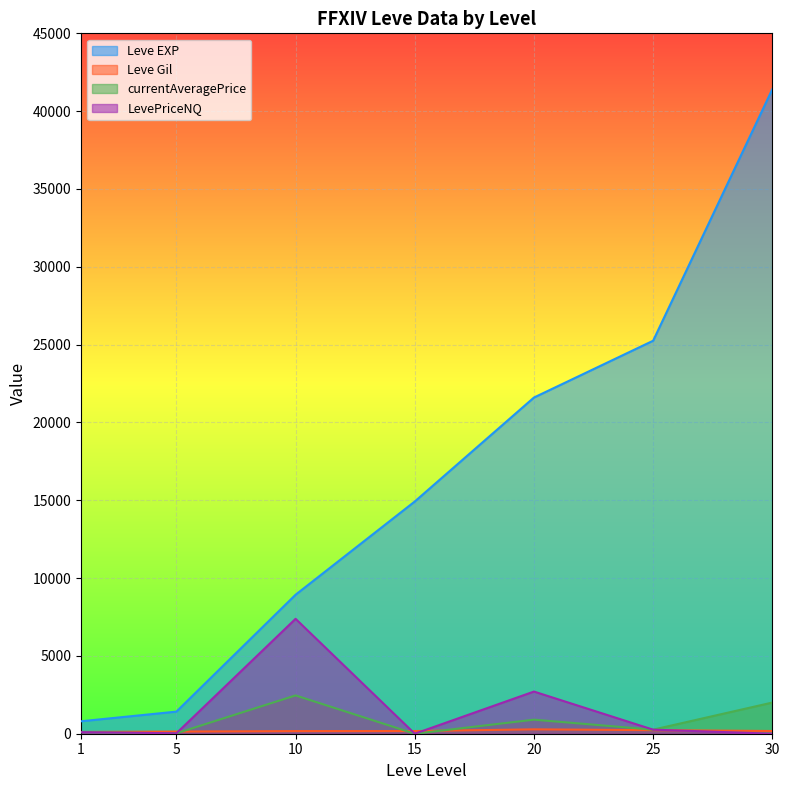

What is the sum of the currentAveragePrice values at 25 and 10?

2722